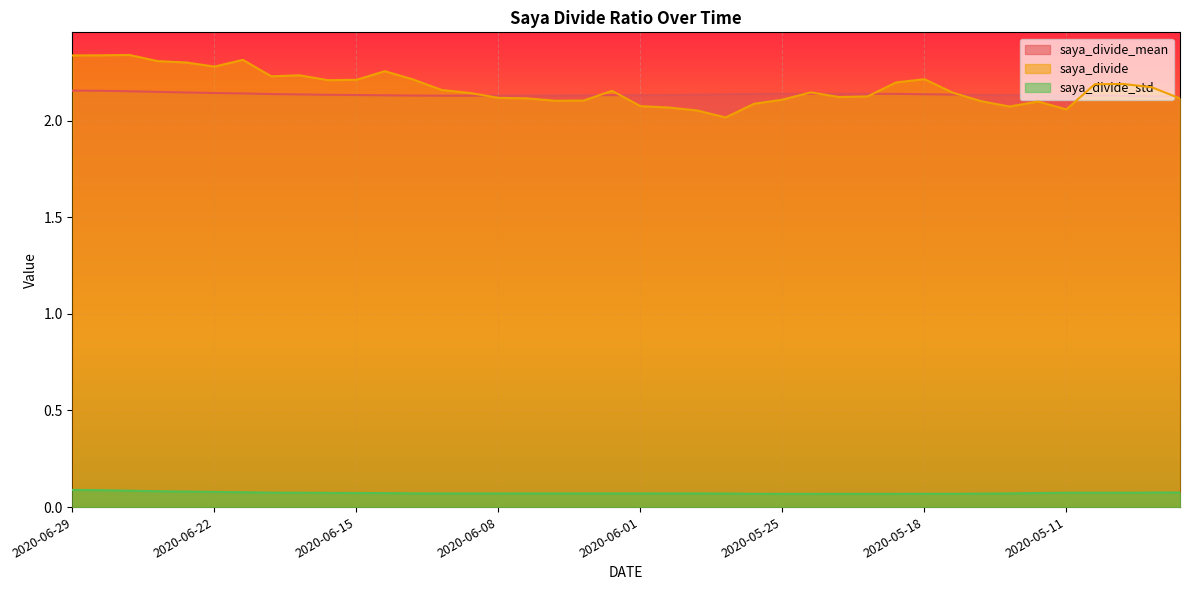

Rank the categories by saya_divide_std value from lowest to highest.

2020-05-22, 2020-05-25, 2020-05-19, 2020-05-20, 2020-05-21, 2020-05-15, 2020-05-26, 2020-05-18, 2020-05-14, 2020-05-27, 2020-05-29, 2020-06-09, 2020-06-10, 2020-06-08, 2020-06-04, 2020-06-05, 2020-05-28, 2020-06-01, 2020-06-03, 2020-06-02, 2020-05-13, 2020-06-11, 2020-06-12, 2020-05-12, 2020-06-15, 2020-06-16, 2020-05-08, 2020-06-17, 2020-05-11, 2020-05-07, 2020-06-18, 2020-05-01, 2020-04-30, 2020-06-19, 2020-06-22, 2020-06-23, 2020-06-24, 2020-06-25, 2020-06-26, 2020-06-29